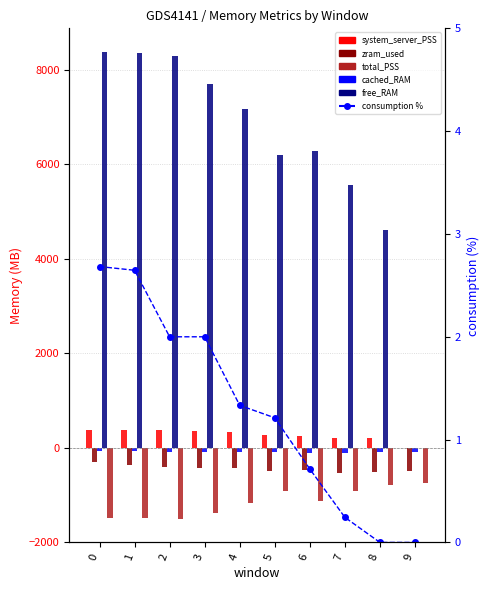

What are all the series names shown in the legend?

system_server_PSS, zram_used, cached_RAM, free_RAM, total_PSS, consumption %